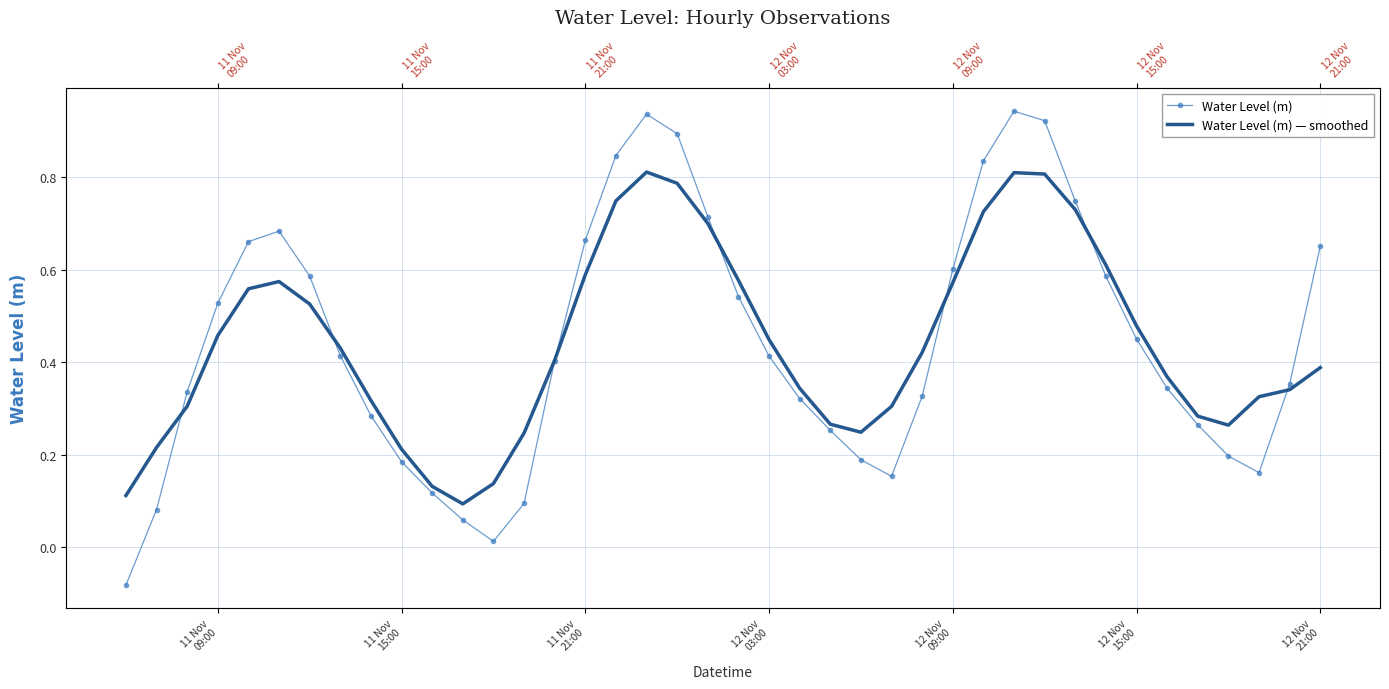

Reading left to right, transcribe all the data shown in this chart.

Water Level (m): -0.1	0.1	0.3	0.5	0.7	0.7	0.6	0.4	0.3	0.2	0.1	0.1	0.0	0.1	0.4	0.7	0.8	0.9	0.9	0.7	0.5	0.4	0.3	0.3	0.2	0.2	0.3	0.6	0.8	0.9	0.9	0.7	0.6	0.5	0.3	0.3	0.2	0.2	0.4	0.7
Water Level (m) — smoothed: 0.1	0.2	0.3	0.5	0.6	0.6	0.5	0.4	0.3	0.2	0.1	0.1	0.1	0.2	0.4	0.6	0.7	0.8	0.8	0.7	0.6	0.4	0.3	0.3	0.2	0.3	0.4	0.6	0.7	0.8	0.8	0.7	0.6	0.5	0.4	0.3	0.3	0.3	0.3	0.4